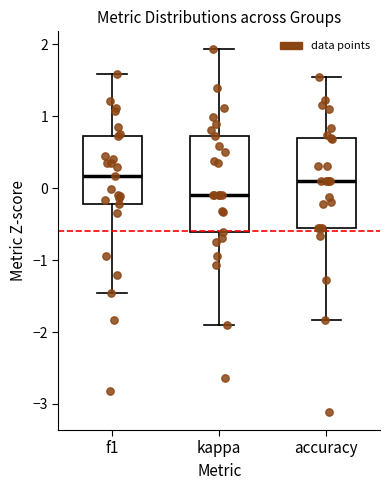

Where does the median line of the box for f1 sit on the y-axis? The values are not printed on the chart, so give them approximately, as read against the axis.

0.2